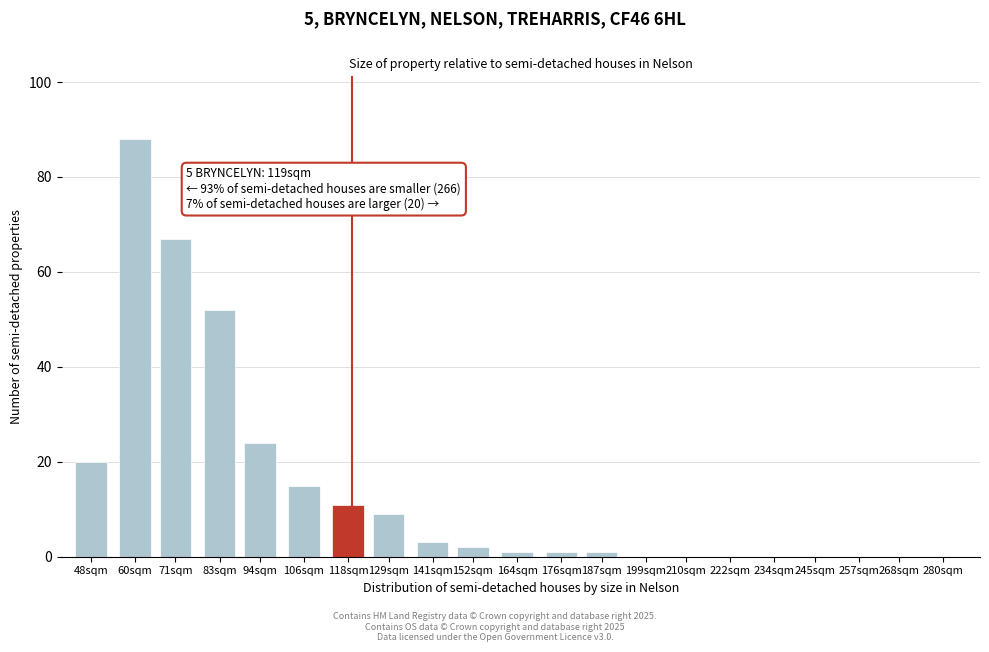

Reading left to right, what are all the values shown in this chart?

48sqm=20	60sqm=88	71sqm=67	83sqm=52	94sqm=24	106sqm=15	118sqm=11	129sqm=9	141sqm=3	152sqm=2	164sqm=1	176sqm=1	187sqm=1	199sqm=0	210sqm=0	222sqm=0	234sqm=0	245sqm=0	257sqm=0	268sqm=0	280sqm=0